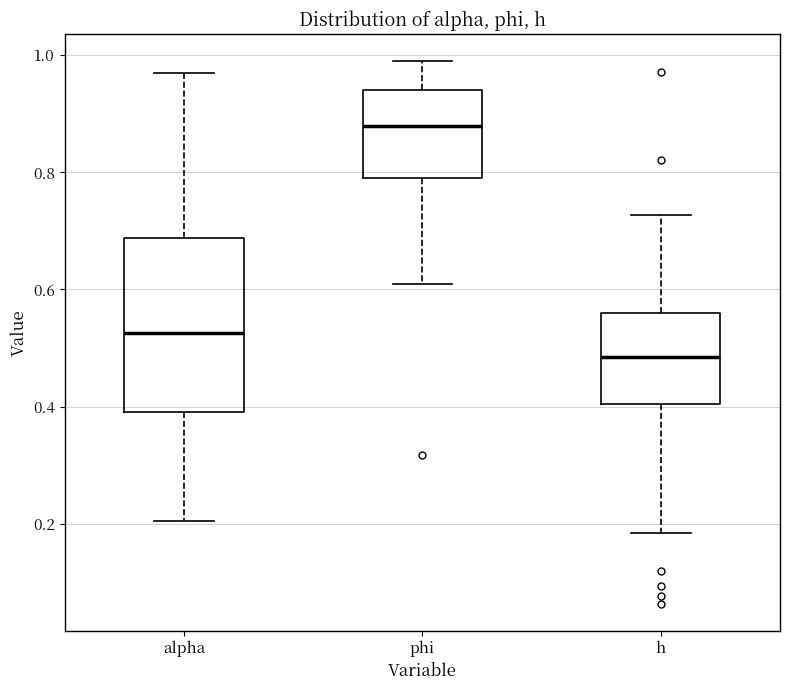

Which box is the tallest, from its lower edge to its upper edge?

alpha